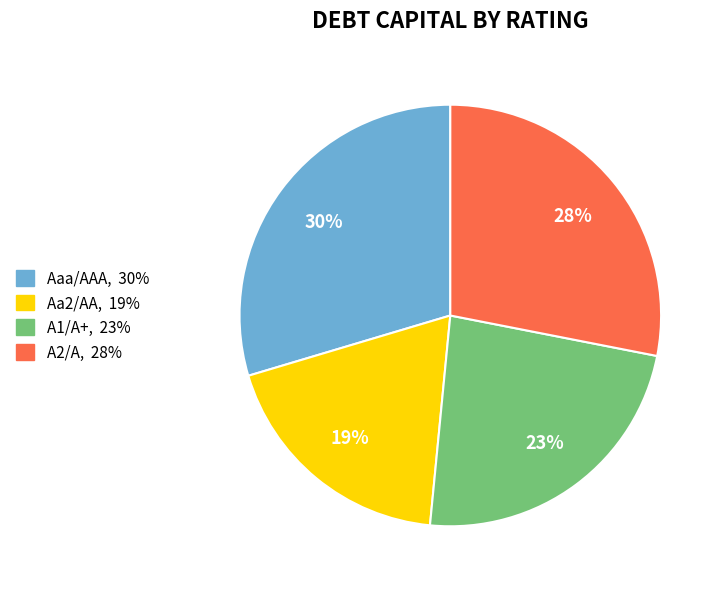

To the nearest percent, what is the difference between the largest and smallest slice percentages?

11%